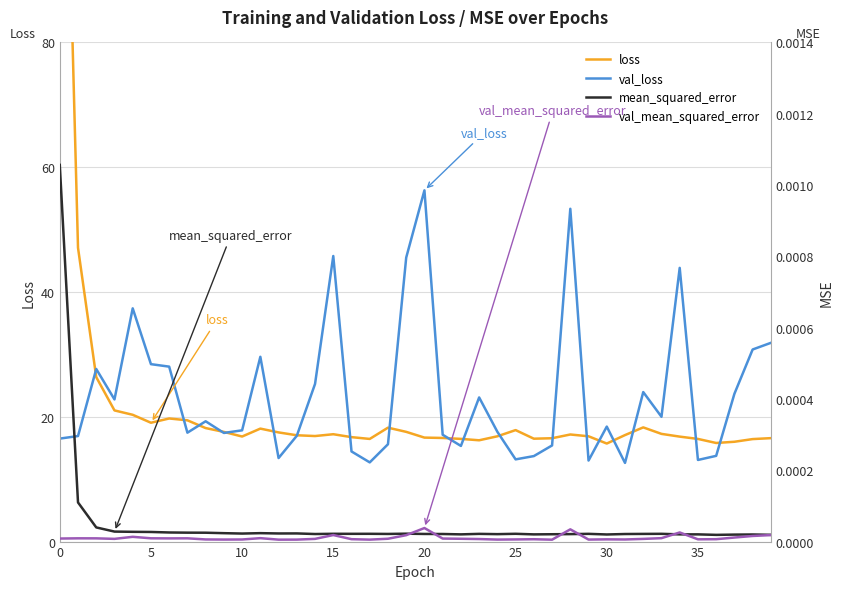

Is it true that val_loss equals 4.0 at 12?

False